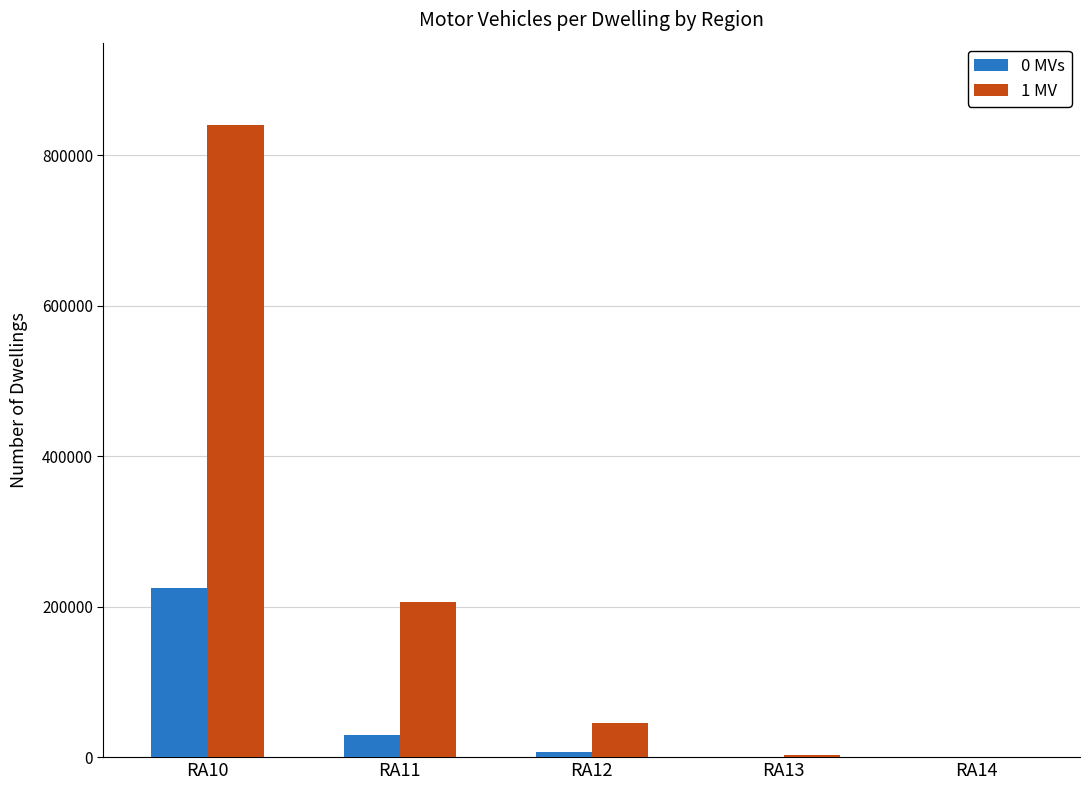

Which series has the largest total across all categories?

1 MV